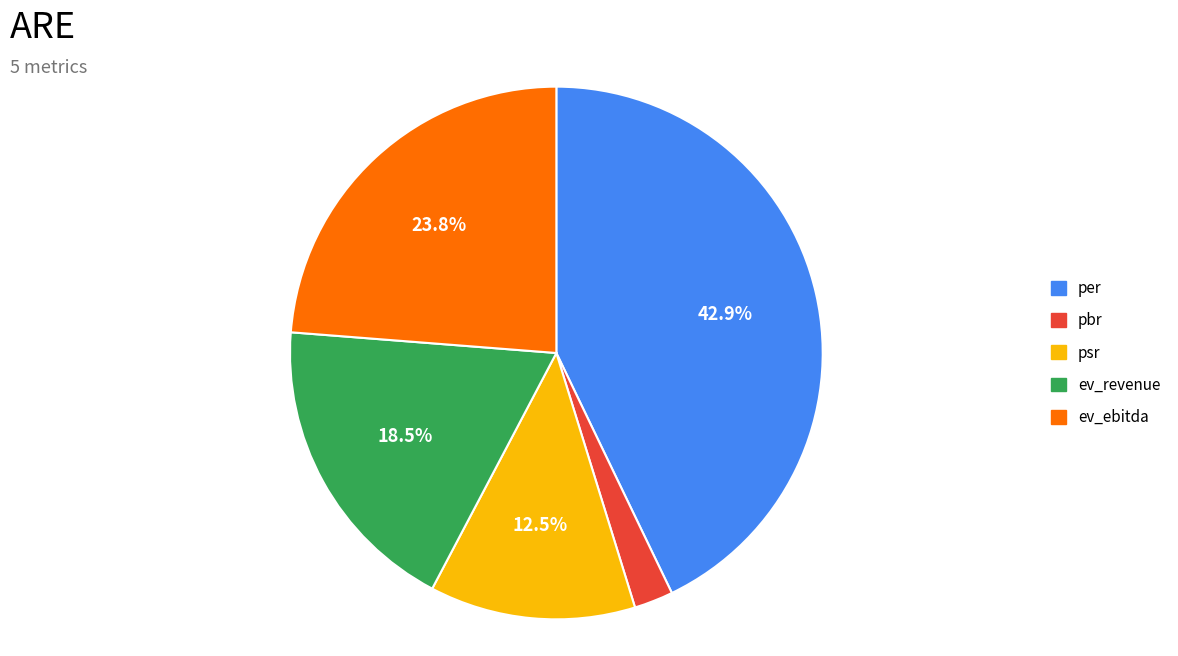

Is the sum of ev_ebitda and ev_revenue greater than half?

No